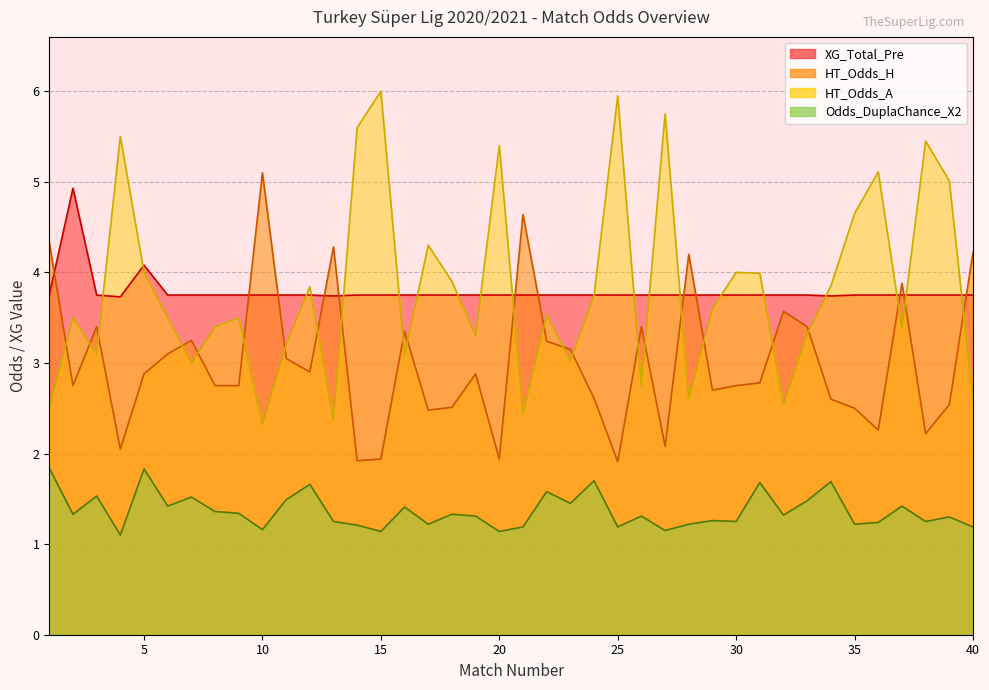

What is the value of the Odds_DuplaChance_X2 point at the 11th from the left?

1.5